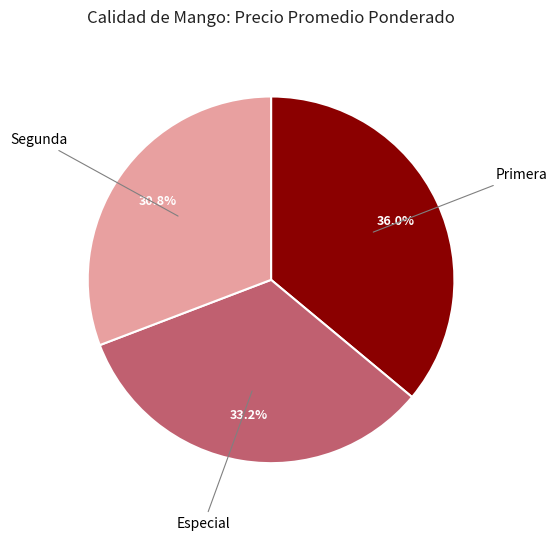

To the nearest percent, what percentage of the pie is Especial?

33%